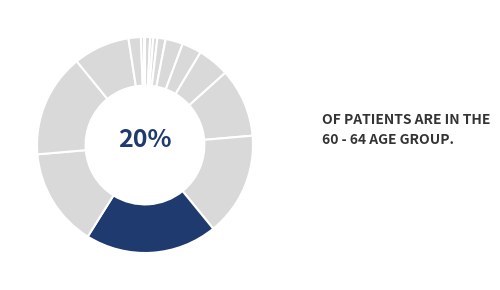

How many slices are in this pie chart?

16